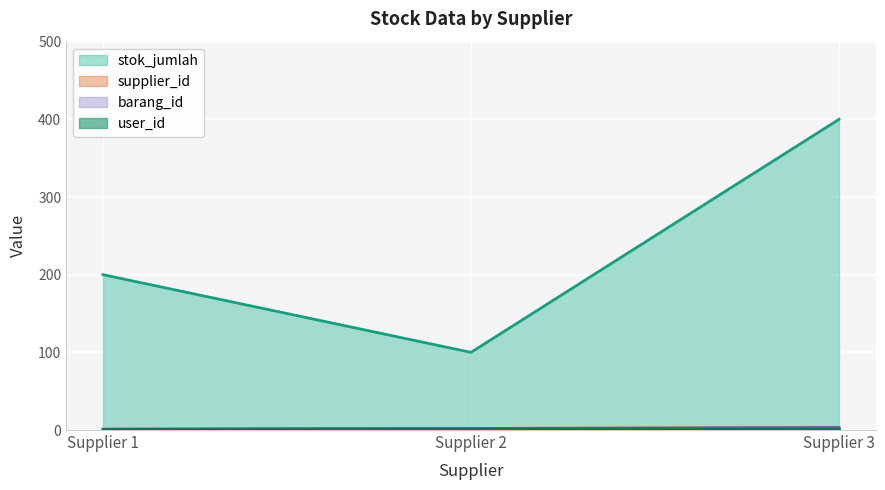

What is the maximum value shown in the chart?

400